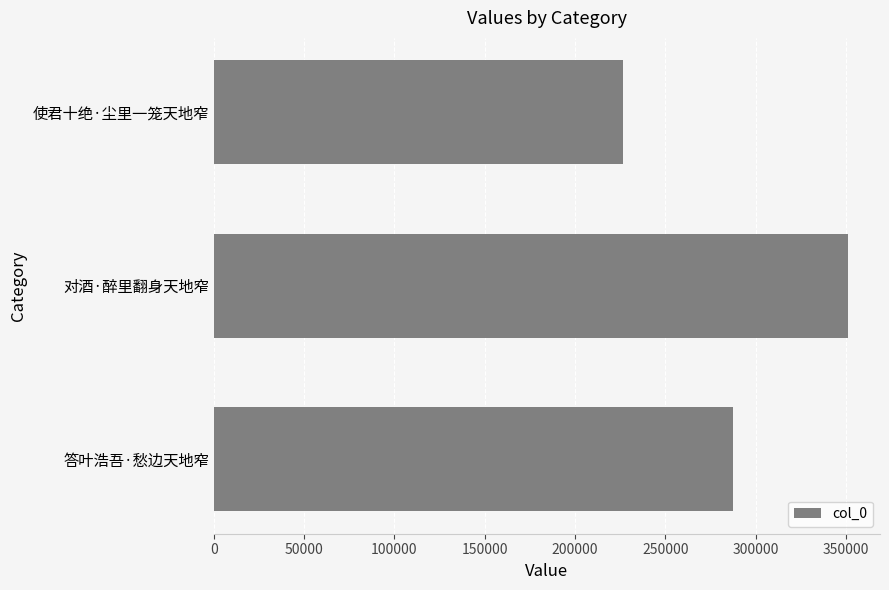

Which label corresponds to the largest value in the chart?

对酒·醉里翻身天地窄